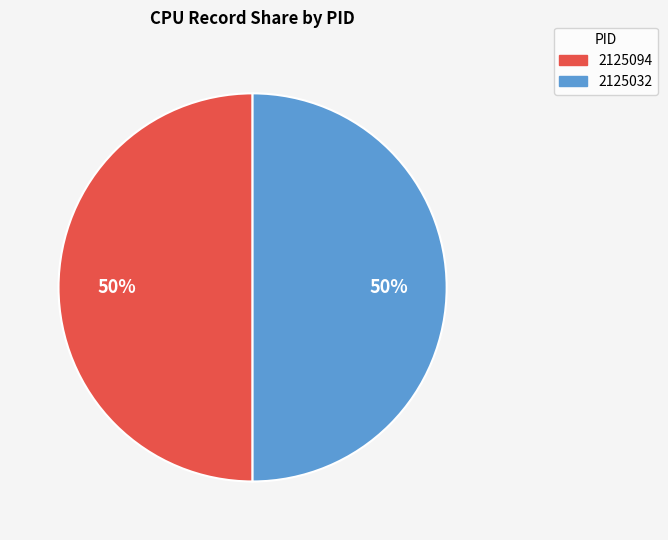

To the nearest percent, what is the difference between the 2125094 and 2125032 slice percentages?

0%